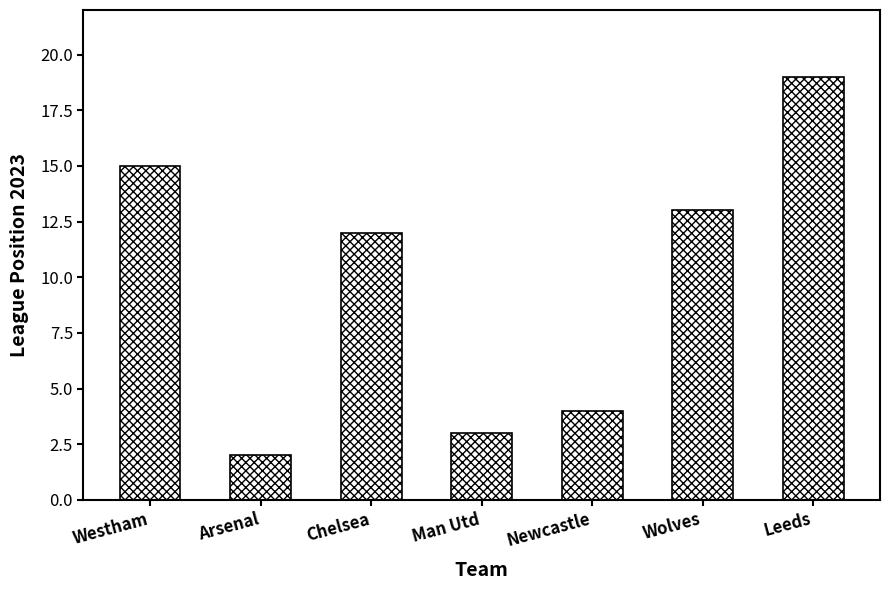

What is the minimum value shown in the chart?

2